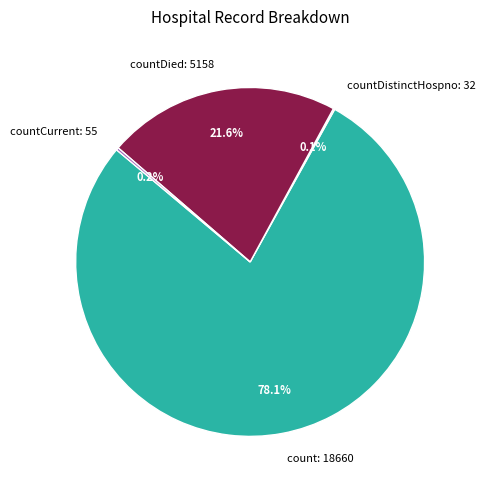

Which slice is the largest?

count: 18660